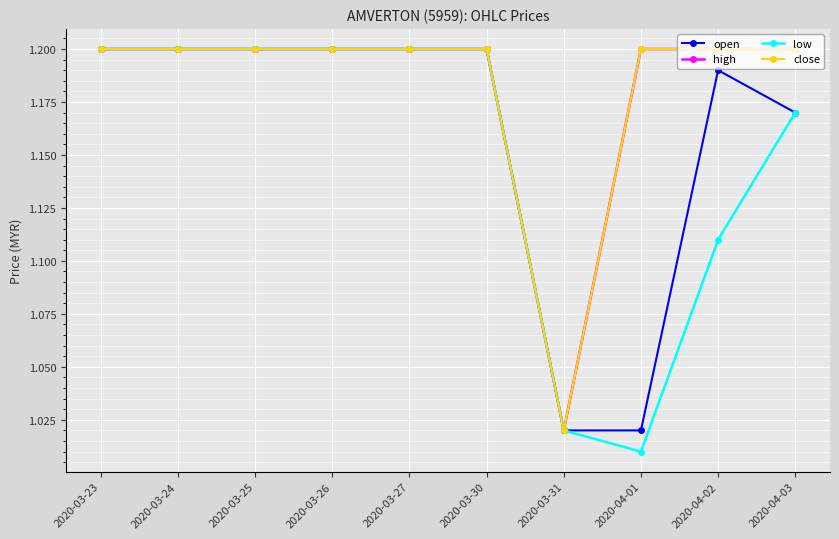

What is the difference between the second highest and second lowest values in the low series?

0.2